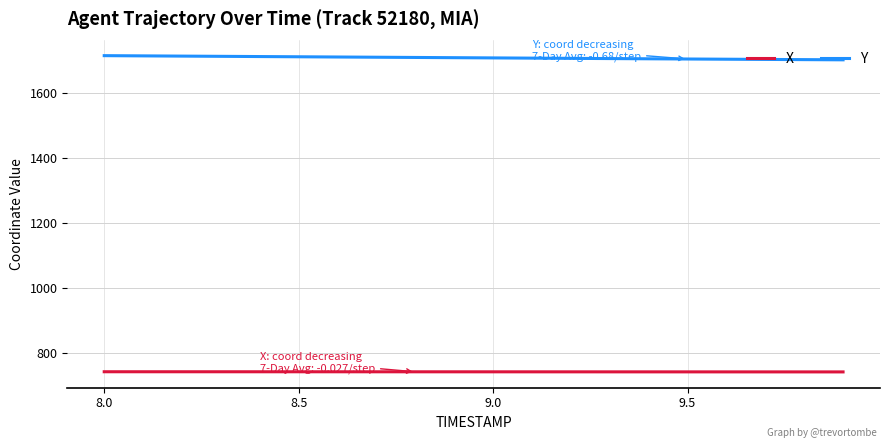

What is the greatest value displayed?

1716.8